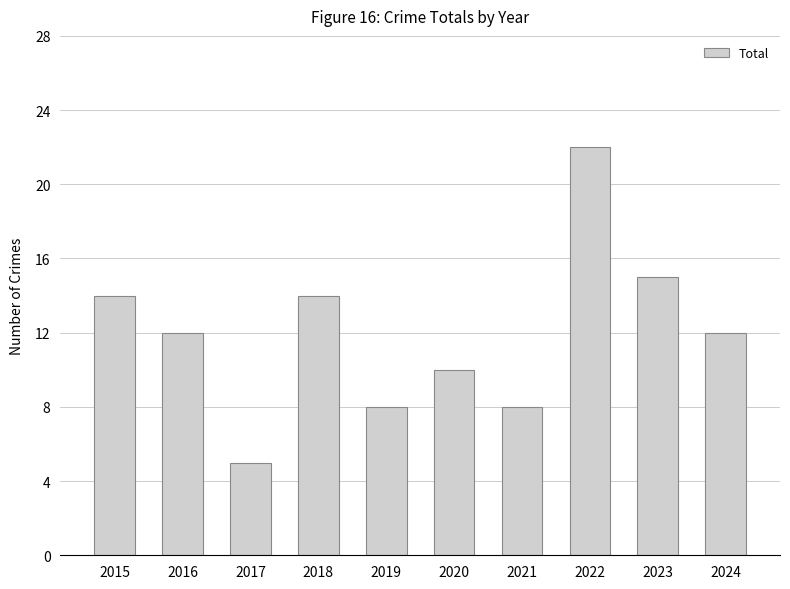

Reading right to left, extract all data points from this chart.

12	15	22	8	10	8	14	5	12	14